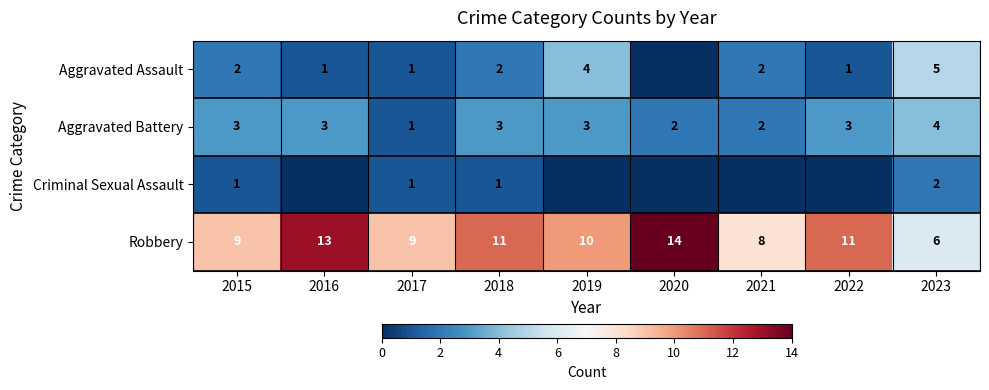

Count the Aggravated Battery values in the range 2 to 3.

7